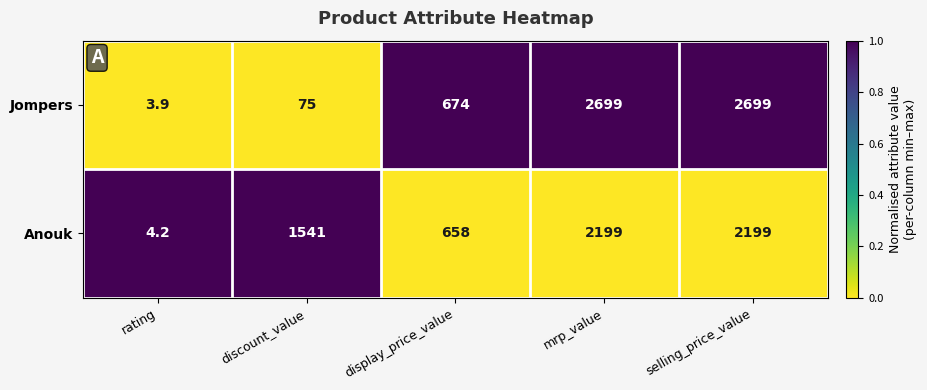

The value of Anouk at rating is 2.7. True or false?

False